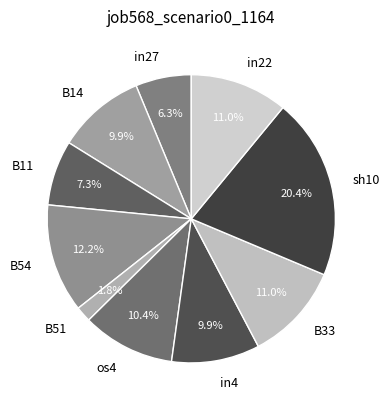

To the nearest percent, what is the difference between the B11 and B33 slice percentages?

4%